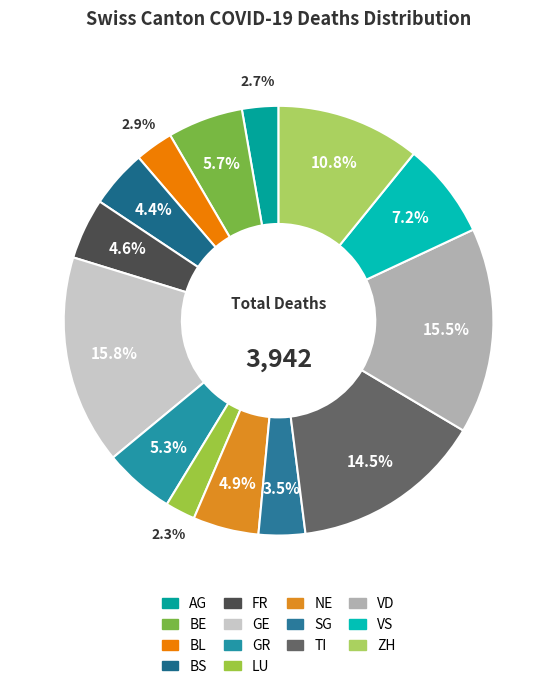

To the nearest percent, what percentage of the pie is BL?

3%